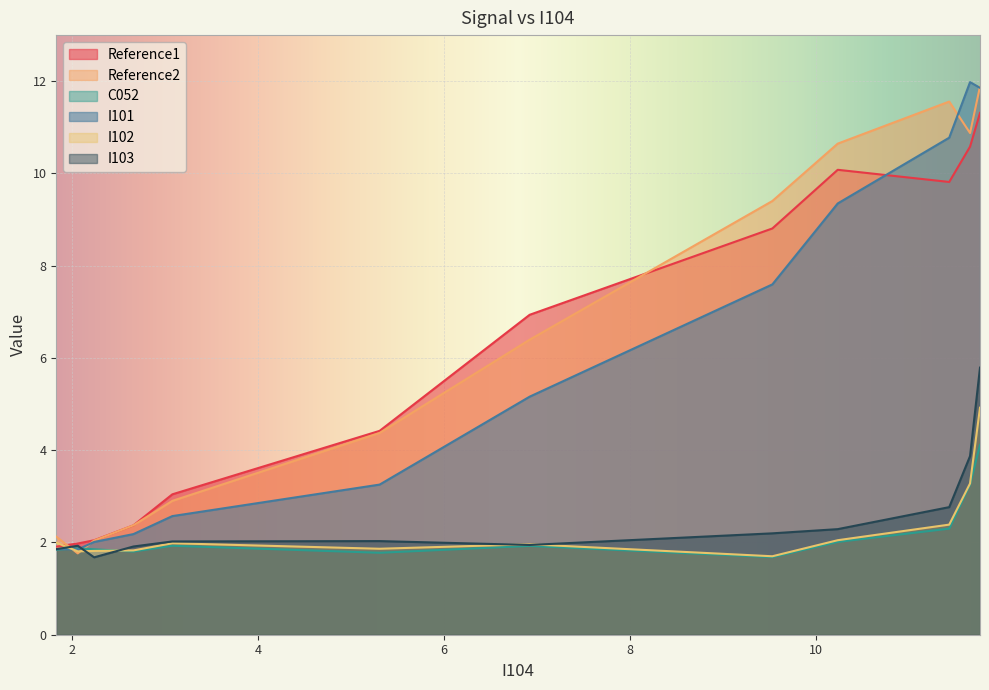

What is the greatest value displayed?

12.0